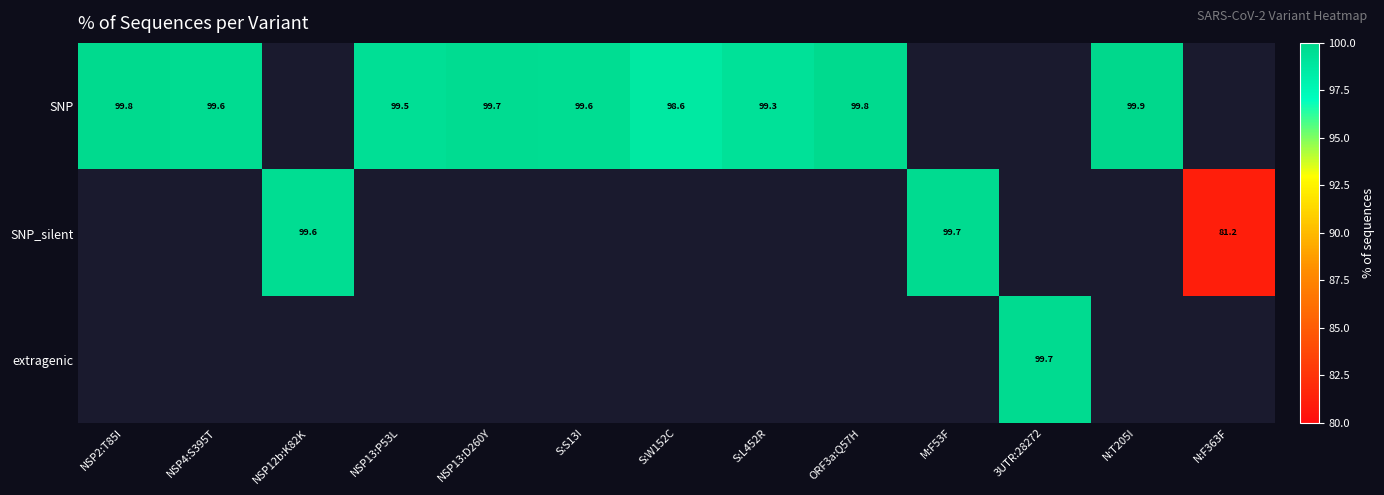

Which has a higher value, M:F53F or 3UTR:28272?

3UTR:28272